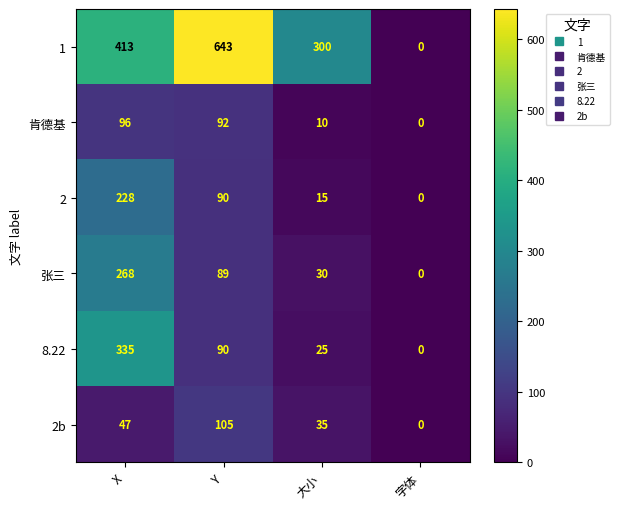

List the series in order of their peak value, highest first.

1, 8.22, 张三, 2, 2b, 肯德基